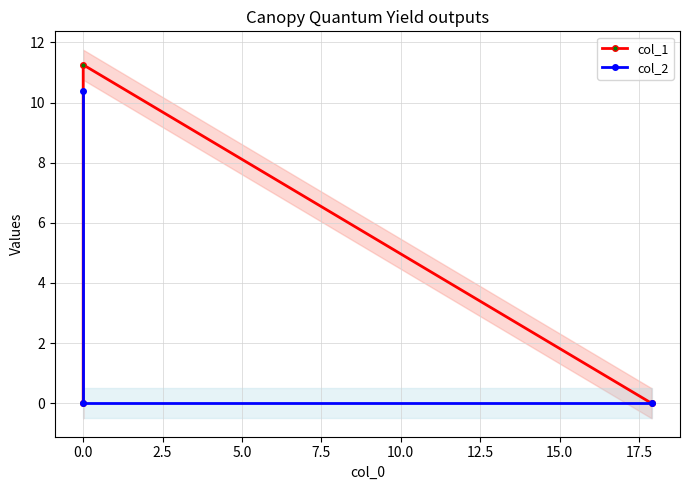

What is the greatest value displayed?

11.3